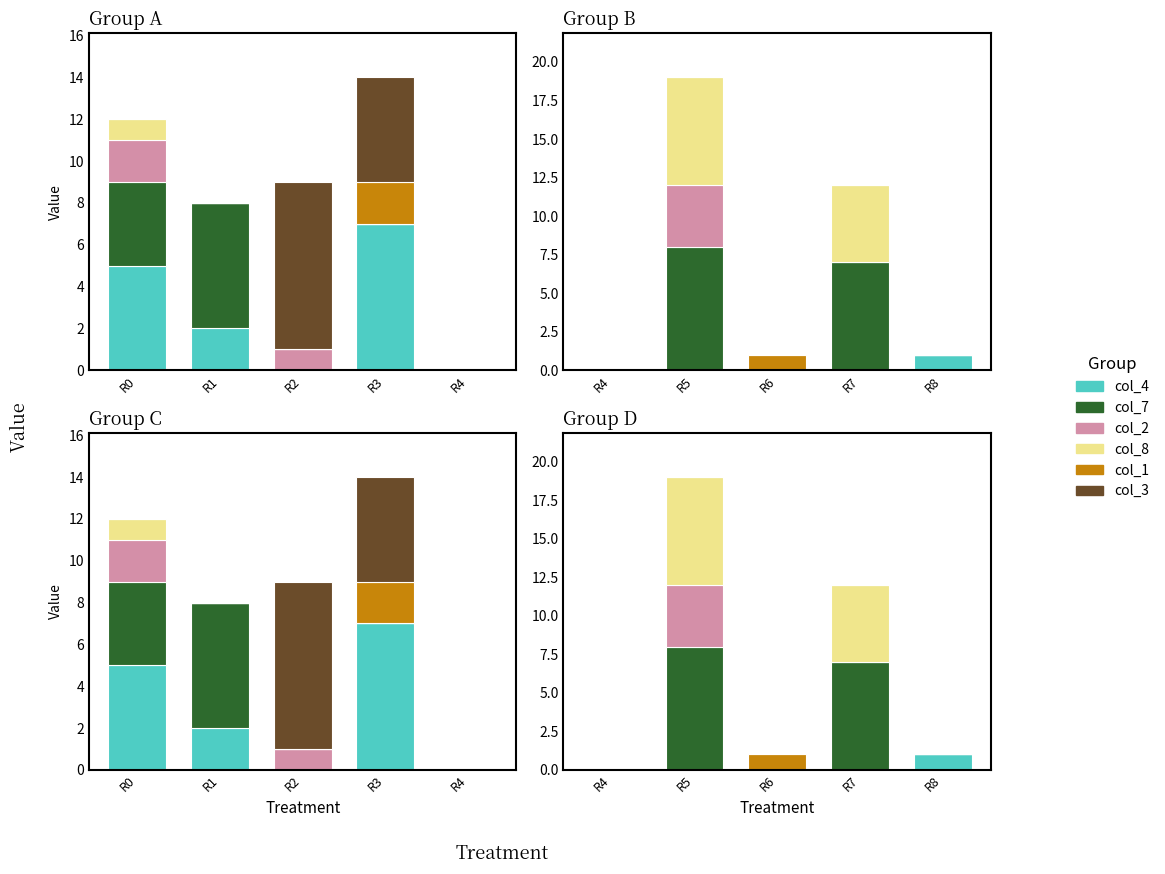

How many positive values does the col_2 series have?

1